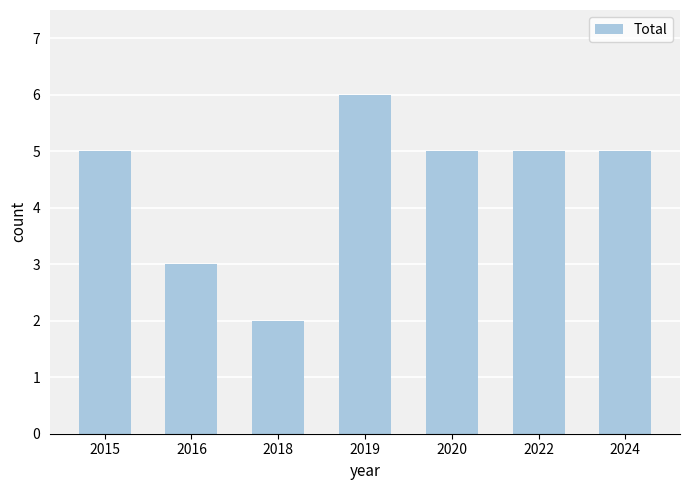

Read the value at 2024.

5